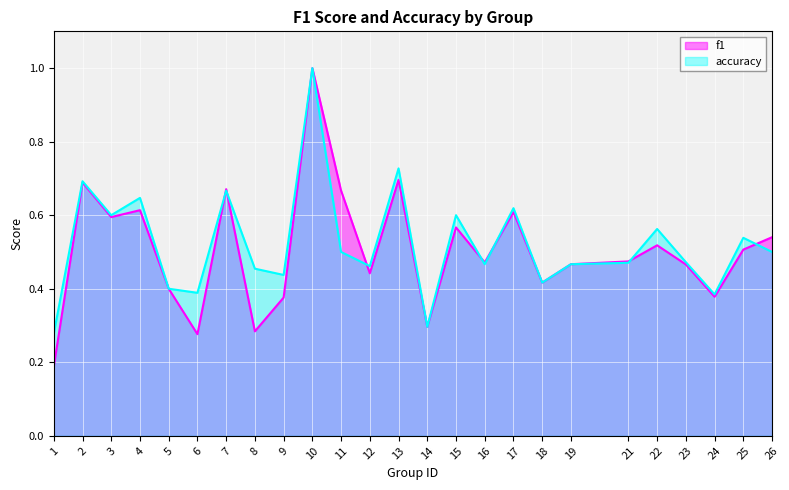

Is it true that f1 equals 0.3 at 6?

True